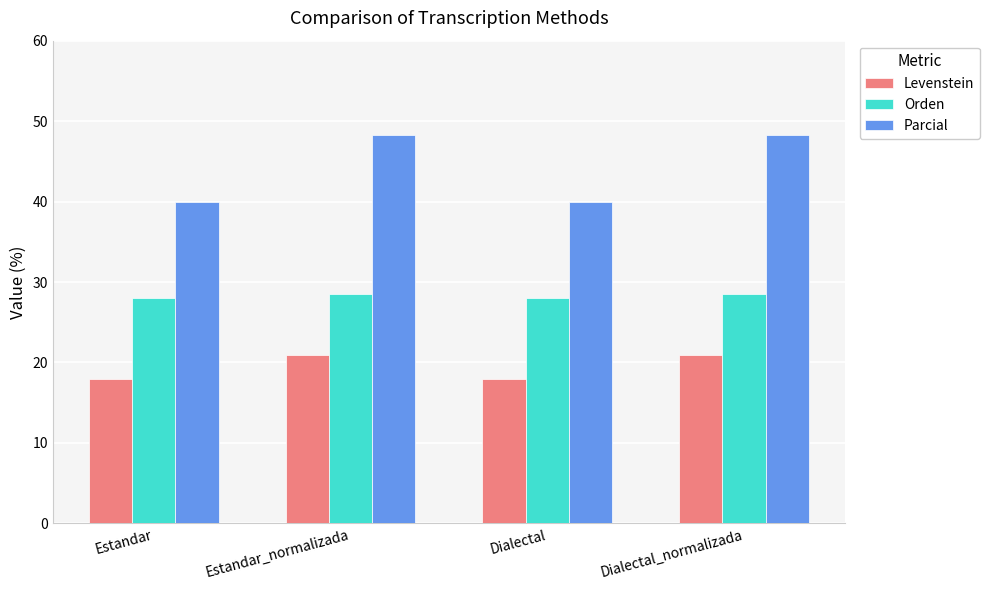

What is the value of the Orden bar at the 3rd from the left?

28.1